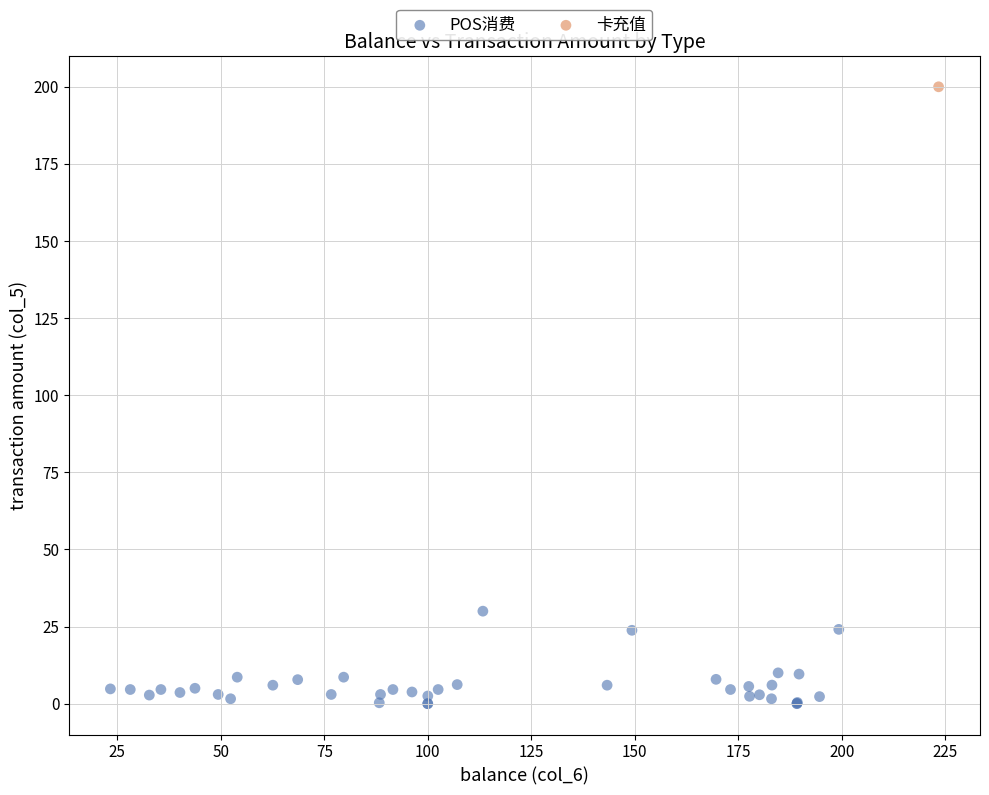

What are all the series names shown in the legend?

POS消费, 卡充值